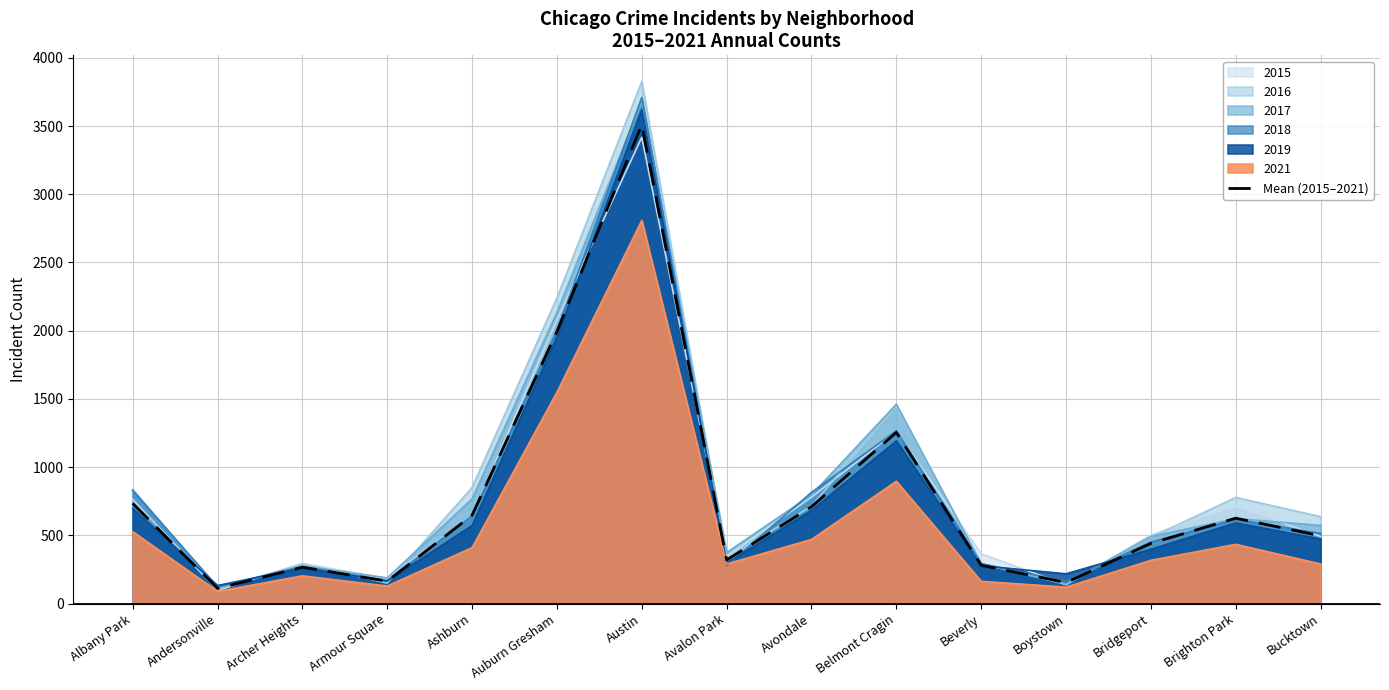

At which category does the chart reach its peak across all series?

Austin